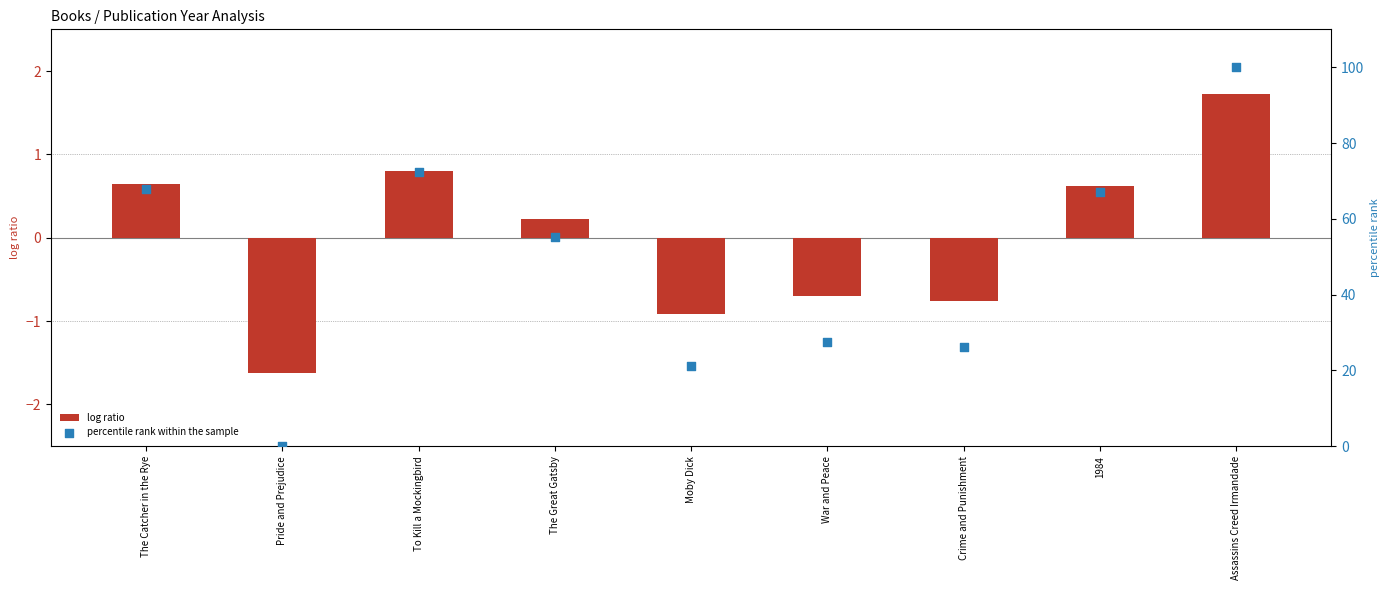

Which series contains the highest Y value?

percentile rank within the sample